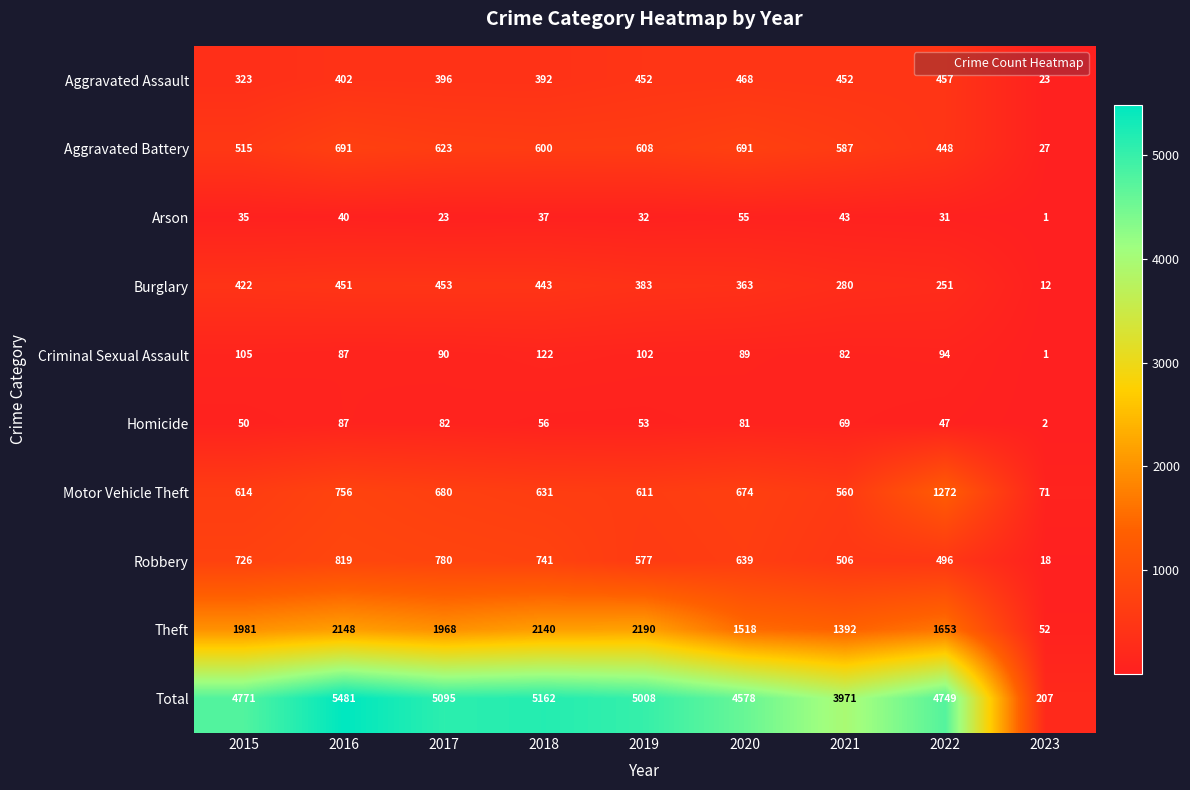

Which category has the highest value across all series?

2016